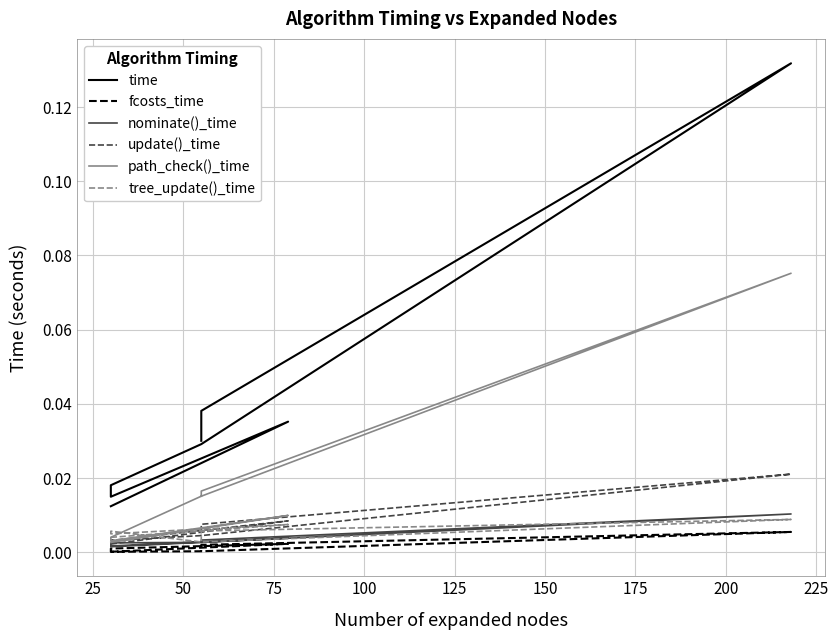

Is the value of update()_time at 125 greater than the value of time at 100?

No